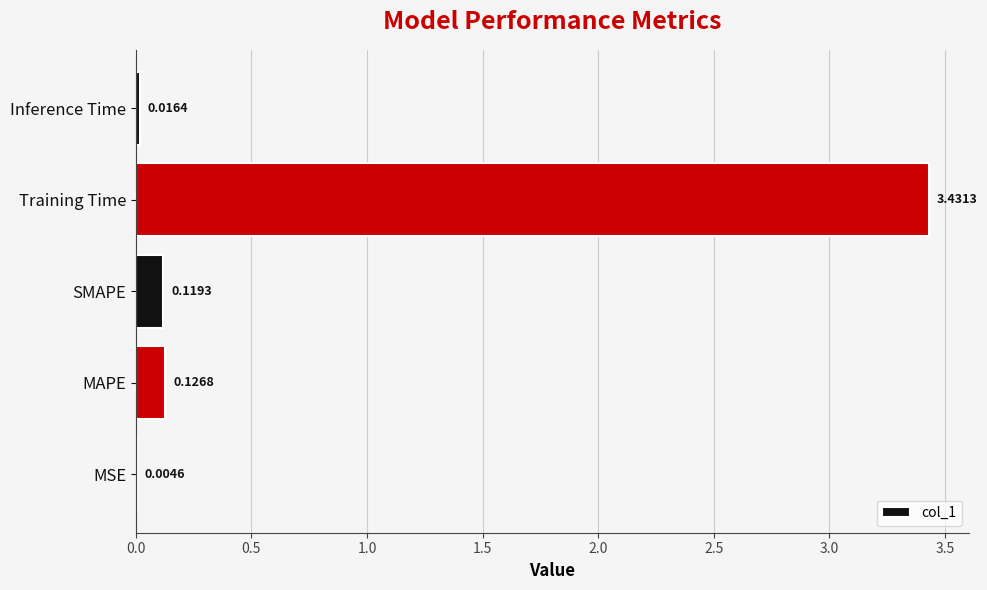

At which label is the value closest to 1?

MAPE